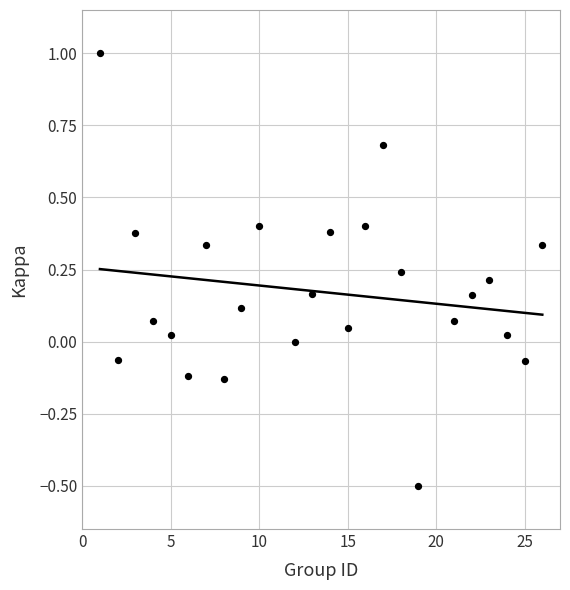

What is the range of X values (max minus min)?

25.0